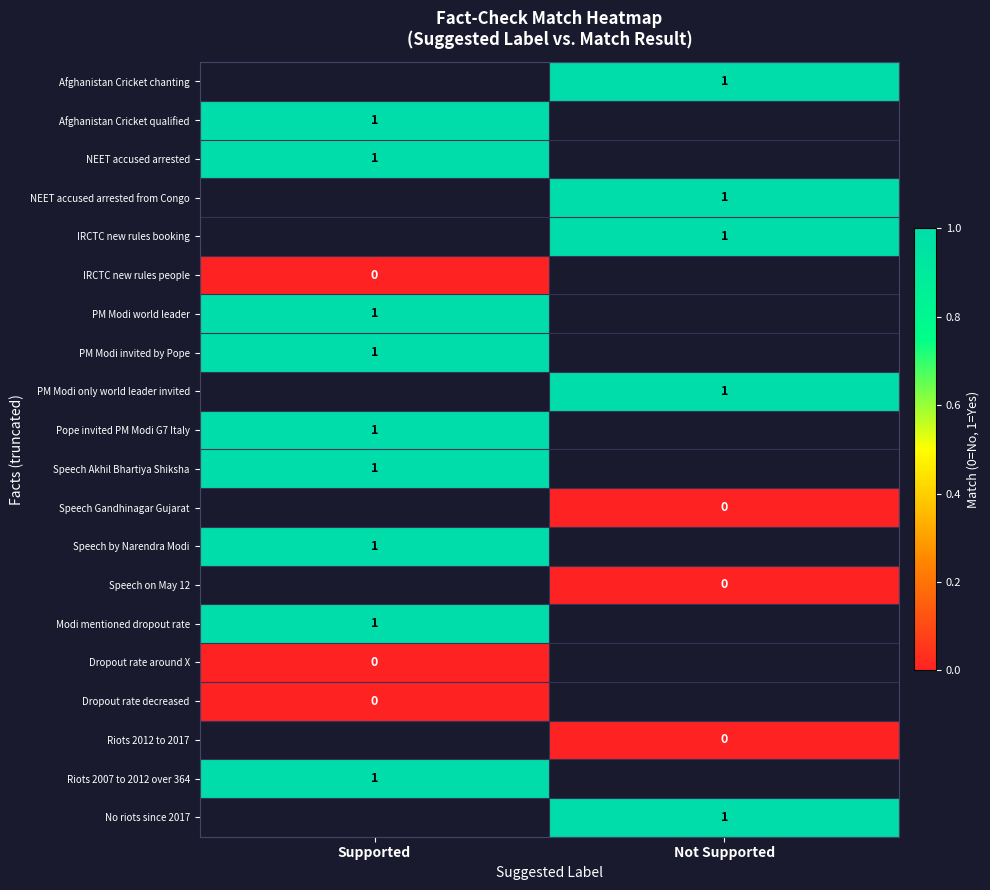

True or false: Modi mentioned dropout rate has a value of 0 at Supported.

False